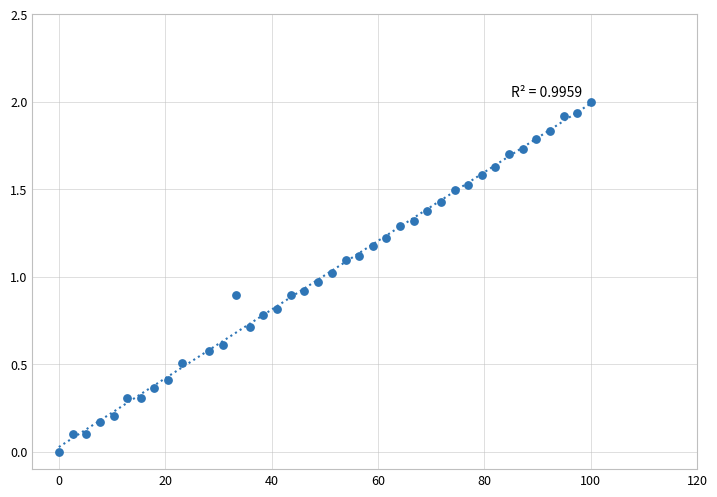

What is the range of X values (max minus min)?

100.0